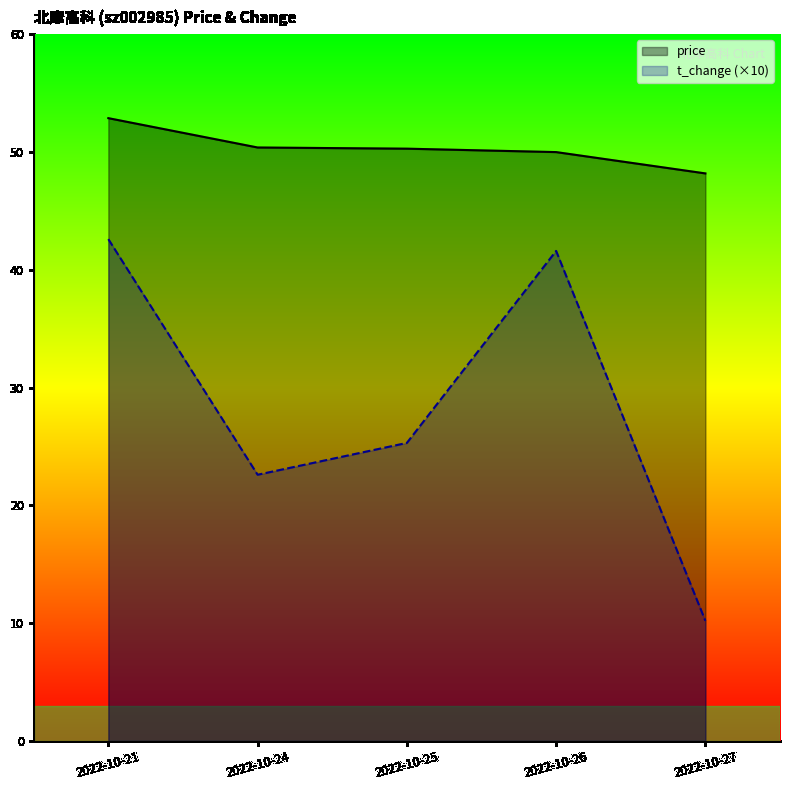

What is the sum of all t_change (×10) values?

142.3